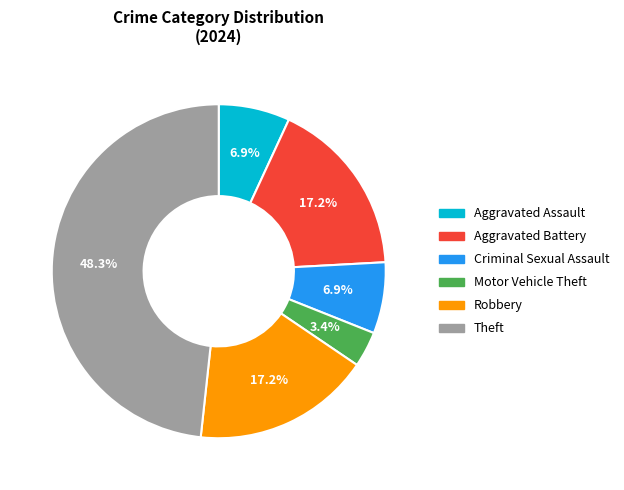

What portion of the pie excludes Aggravated Assault?

93.1%